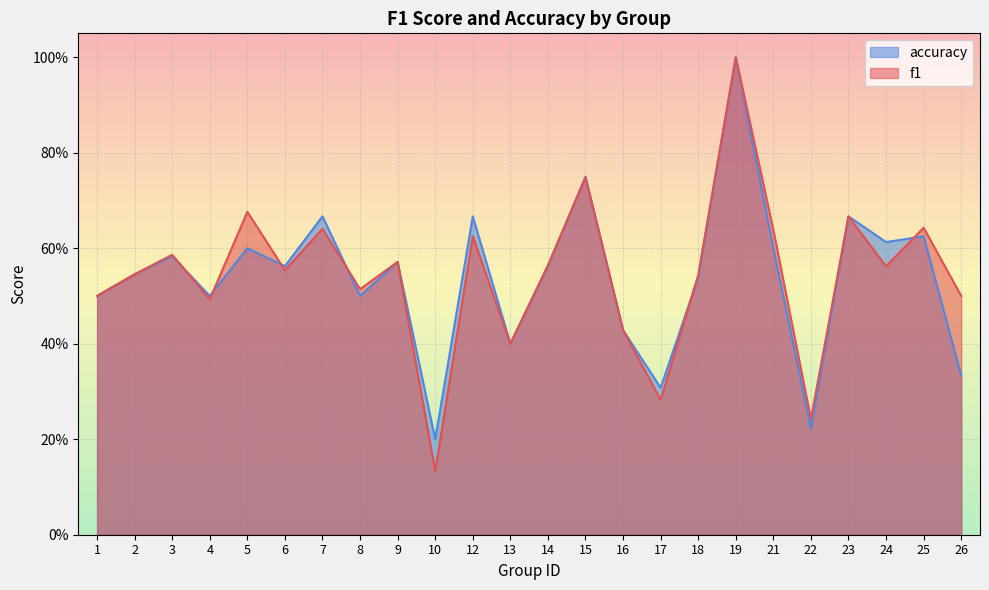

What is the difference between the second highest and minimum values in the f1 series?

0.6